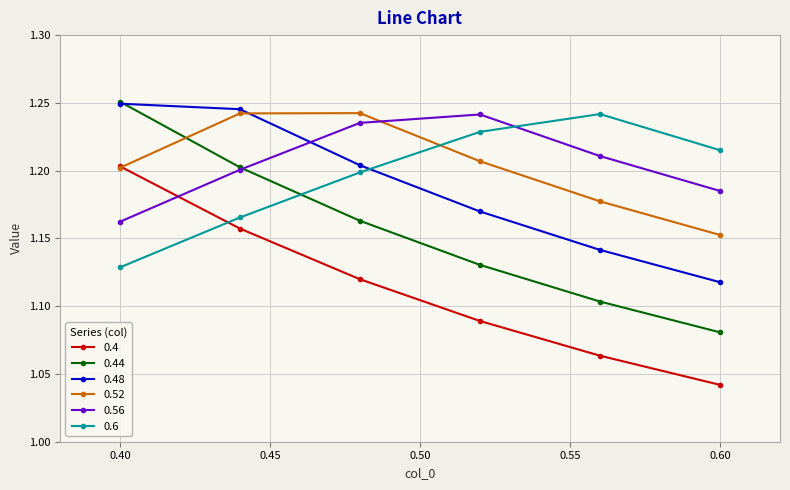

How many series are shown in this chart?

6